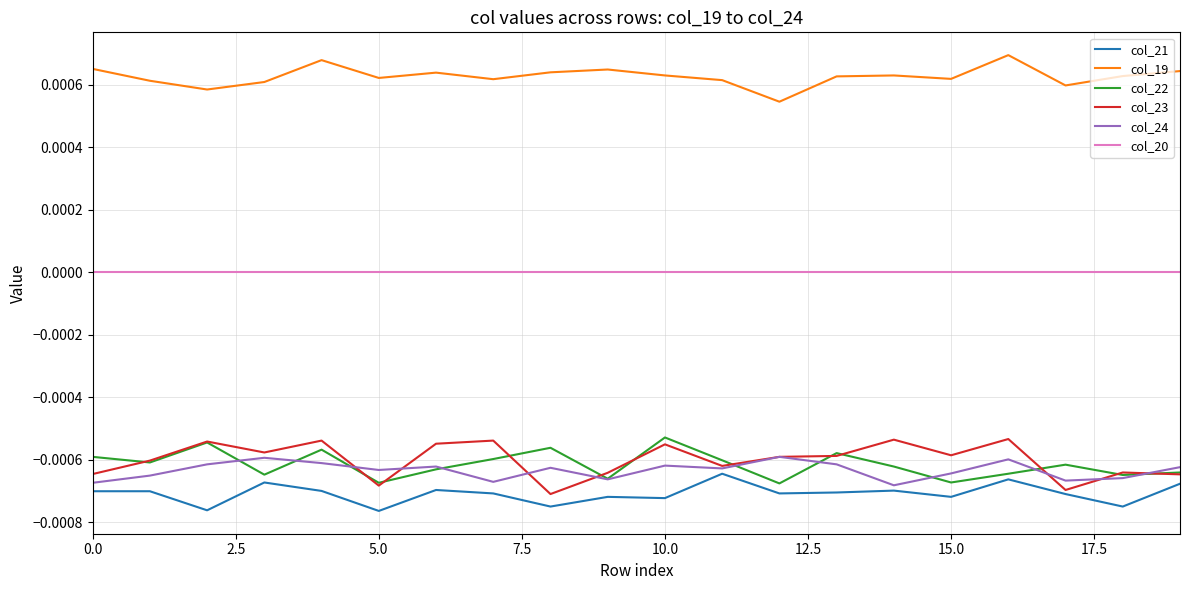

Which series has the largest total across all categories?

col_19